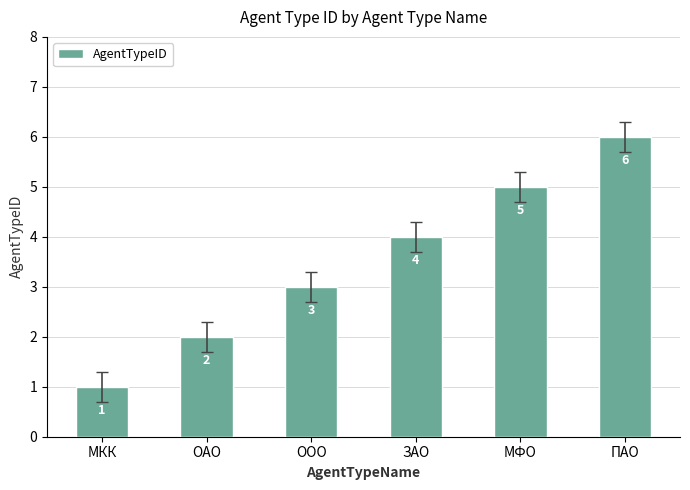

The chart shows a value of 1 at МКК. True or false?

True